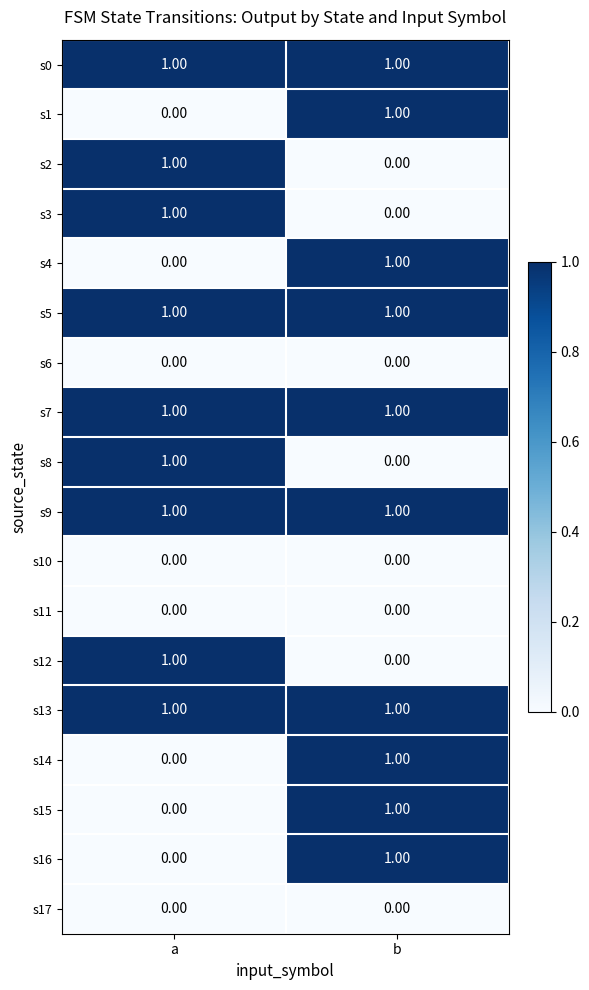

At which category is the sum across all series the highest?

b